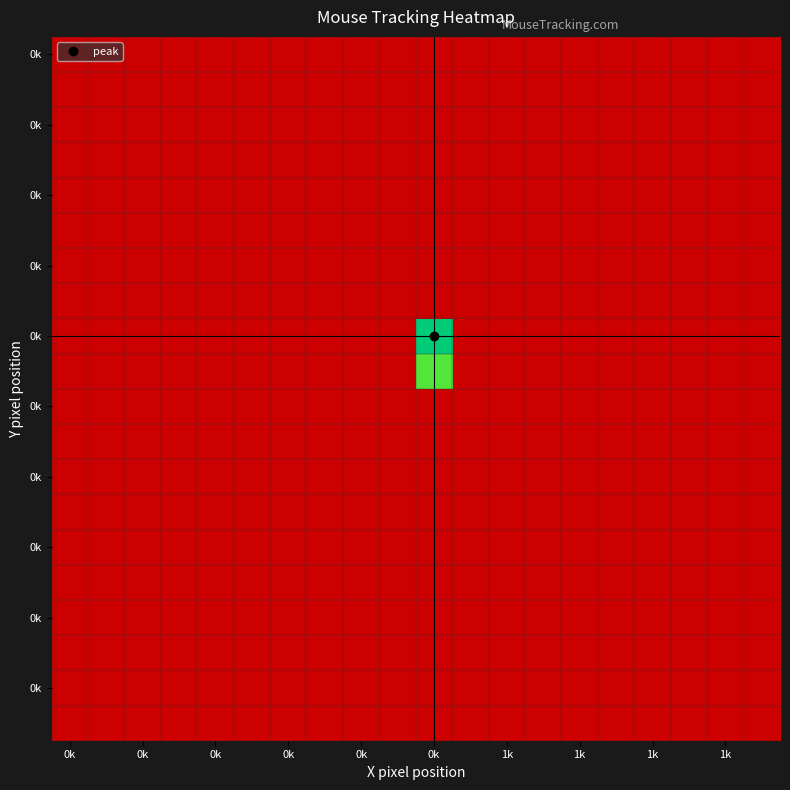

At which category is the sum across all series the highest?

0k